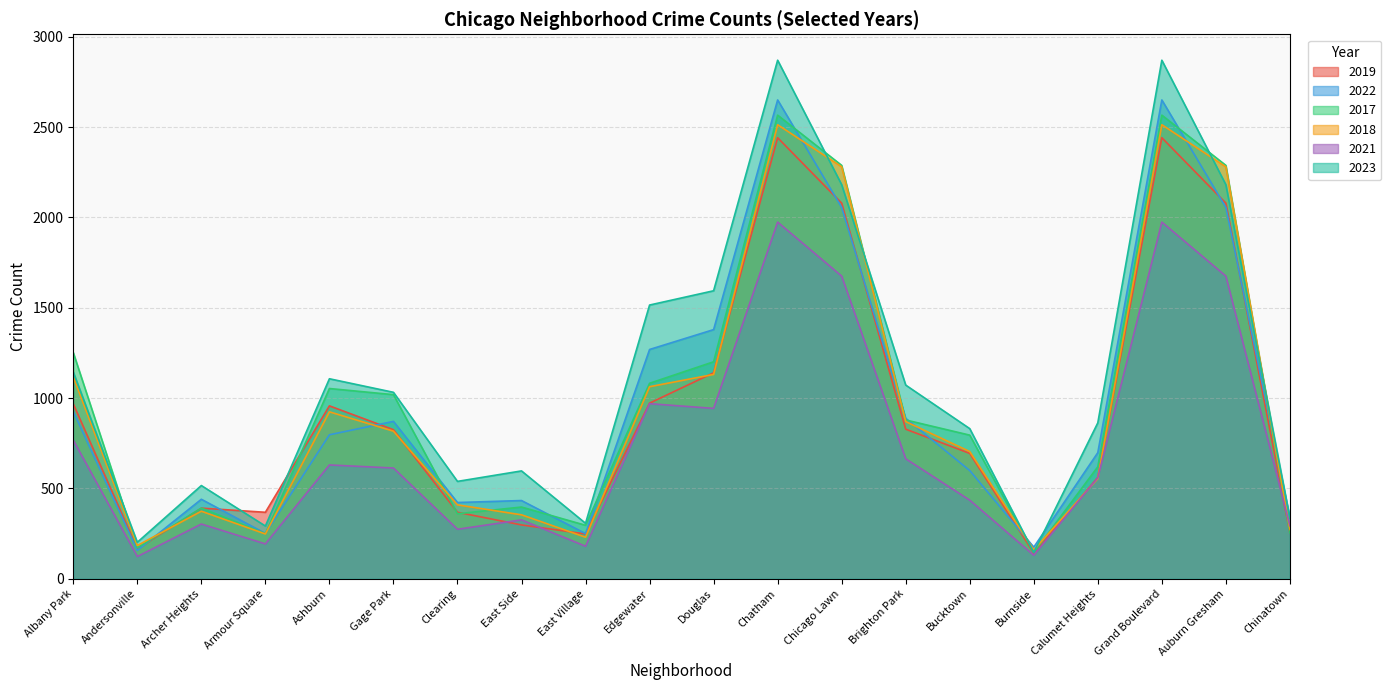

The 2018 series shows 73 at East Side. True or false?

False